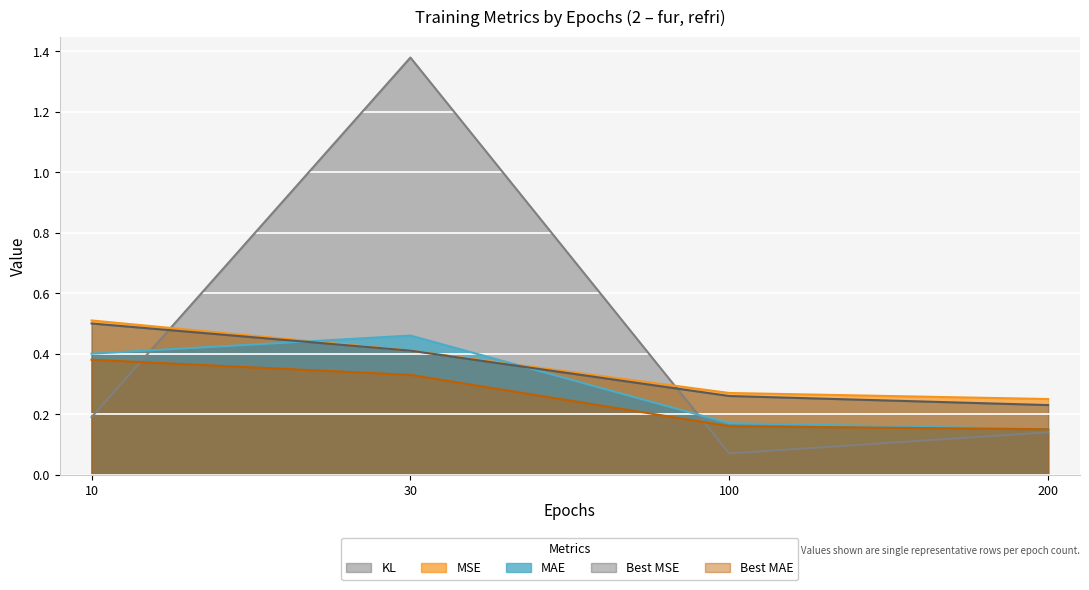

Which series has the widest spread of values?

KL